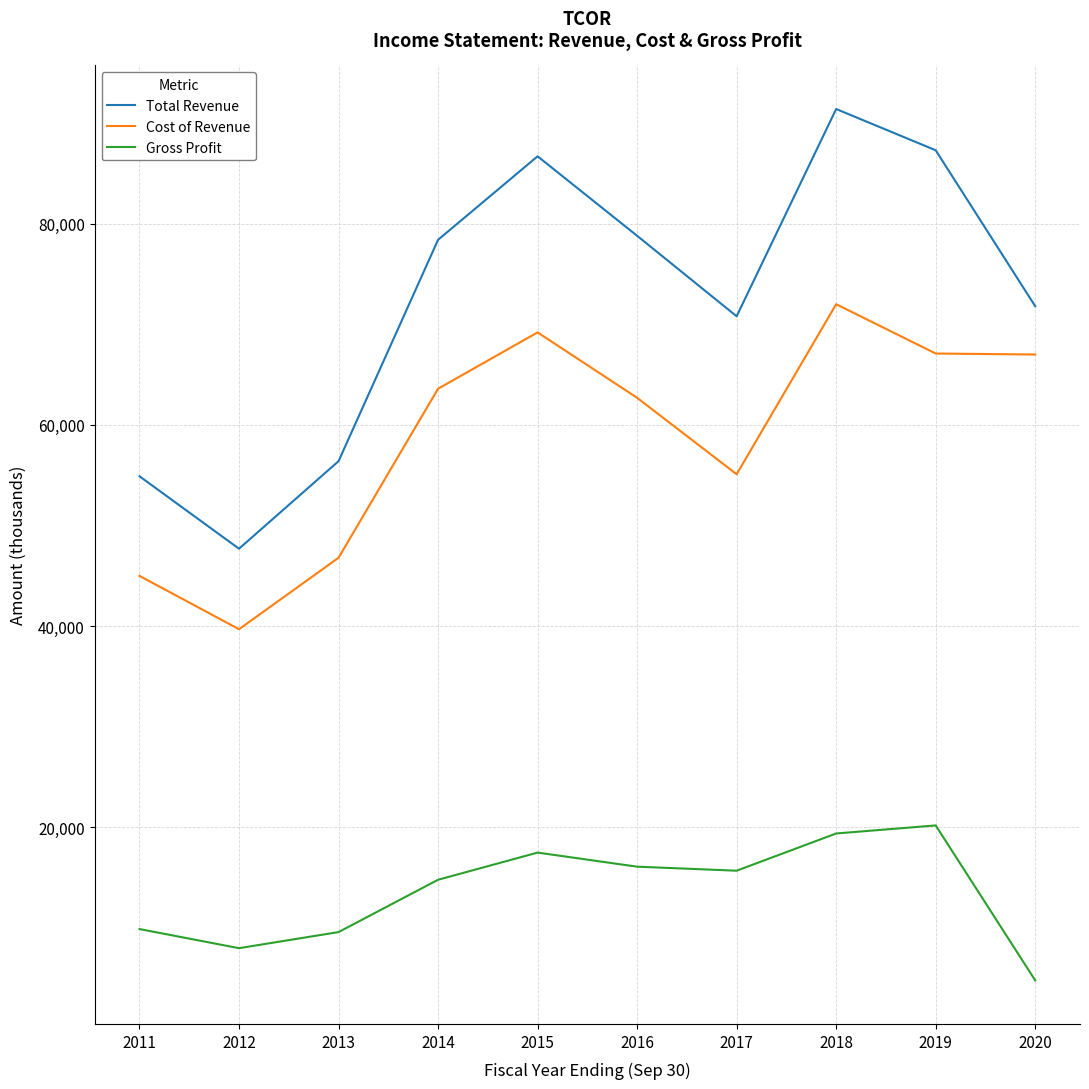

What is the sum of all Total Revenue values?

724200